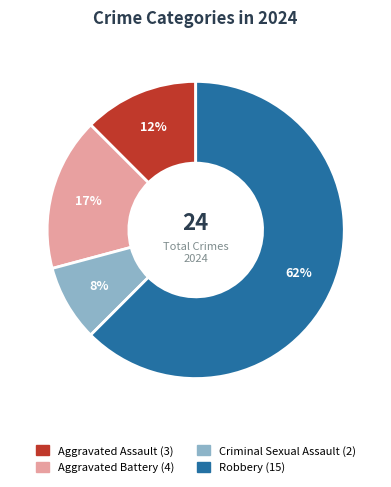

Which category accounts for the majority?

Robbery